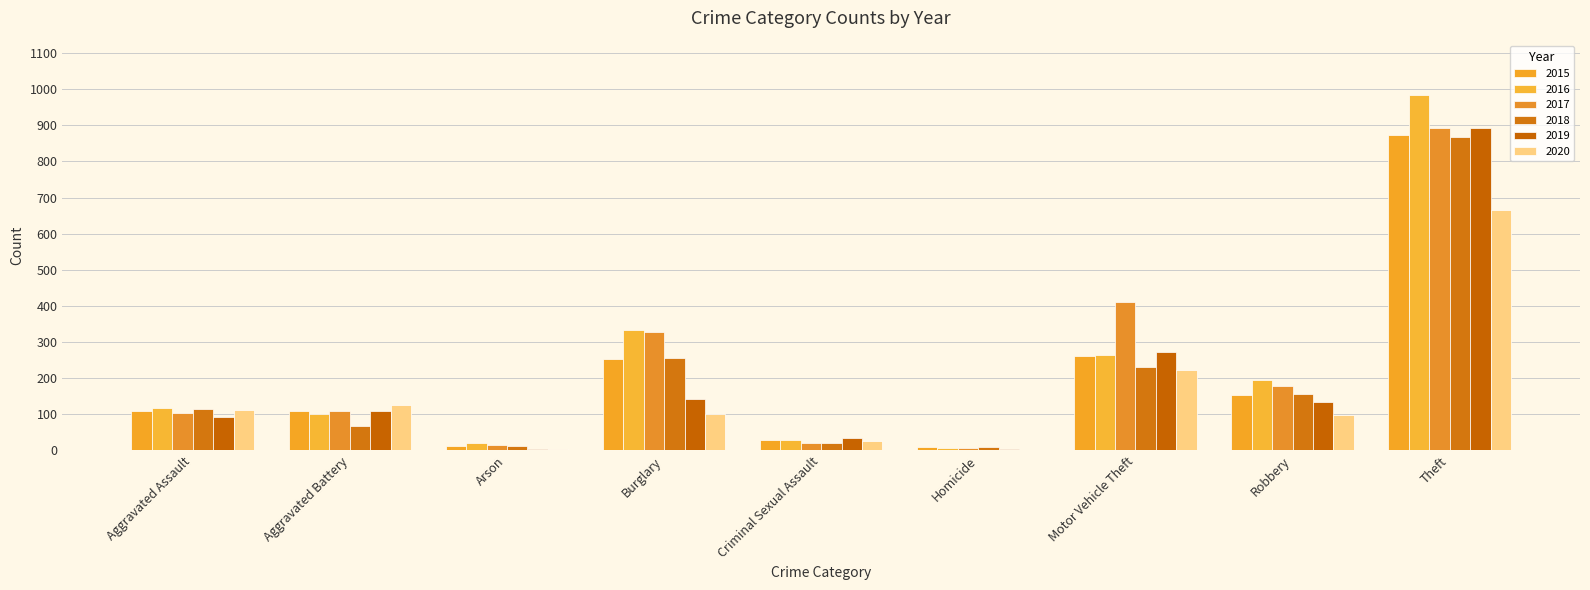

Reading right to left, extract all data points from this chart.

2015: 874	154	261	9	28	254	13	108	110
2016: 984	194	265	7	30	333	20	102	118
2017: 892	178	411	8	21	329	14	108	105
2018: 868	155	231	10	21	257	12	67	115
2019: 891	135	273	5	35	143	5	108	92
2020: 666	97	222	2	27	100	4	126	113